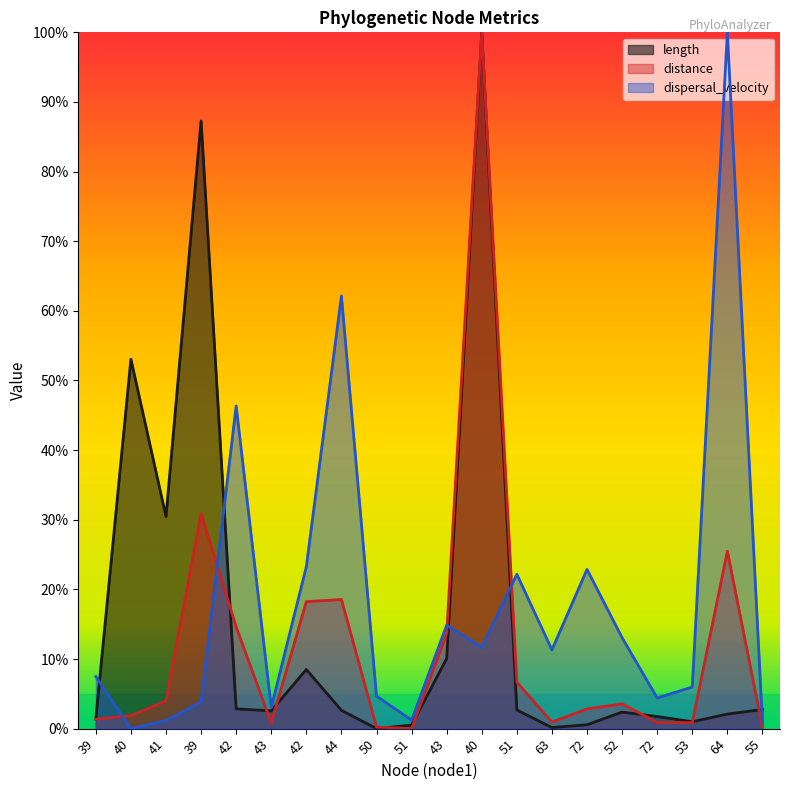

What is the maximum value for length?

1.0